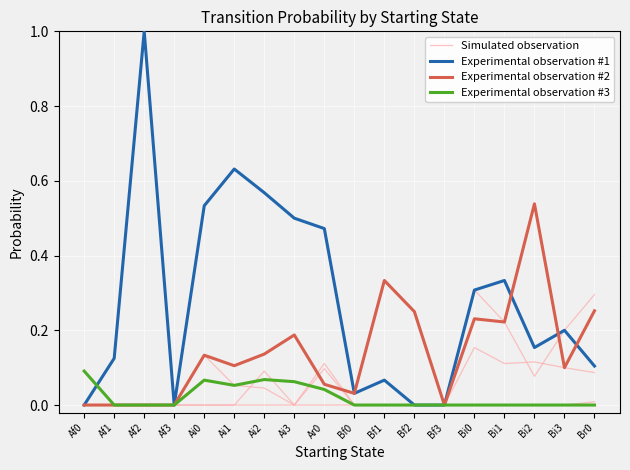

True or false: Experimental observation #1 and Experimental observation #3 intersect in this chart.

True